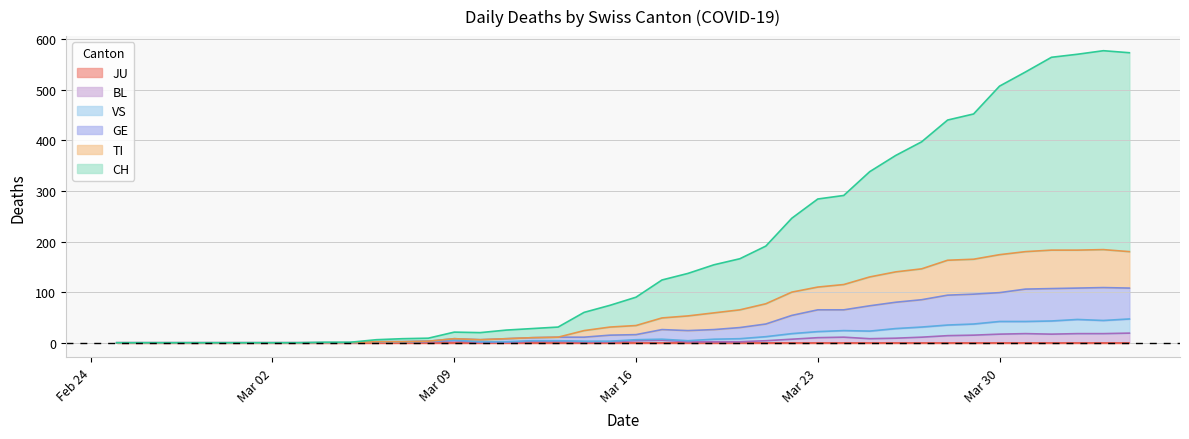

How many interior local valleys does the GE series have?

2